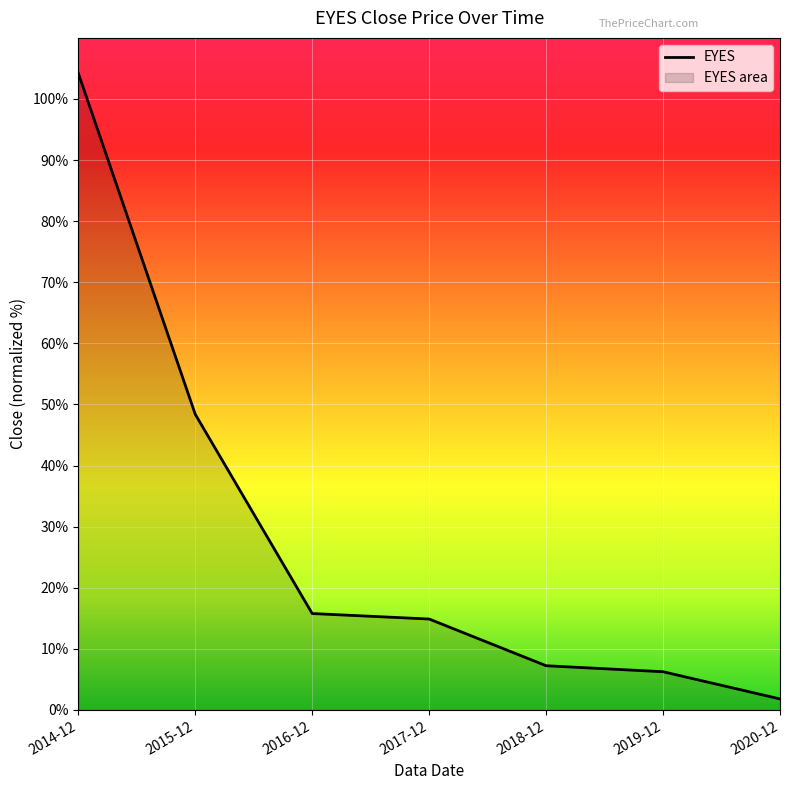

What is the average value?

28.4